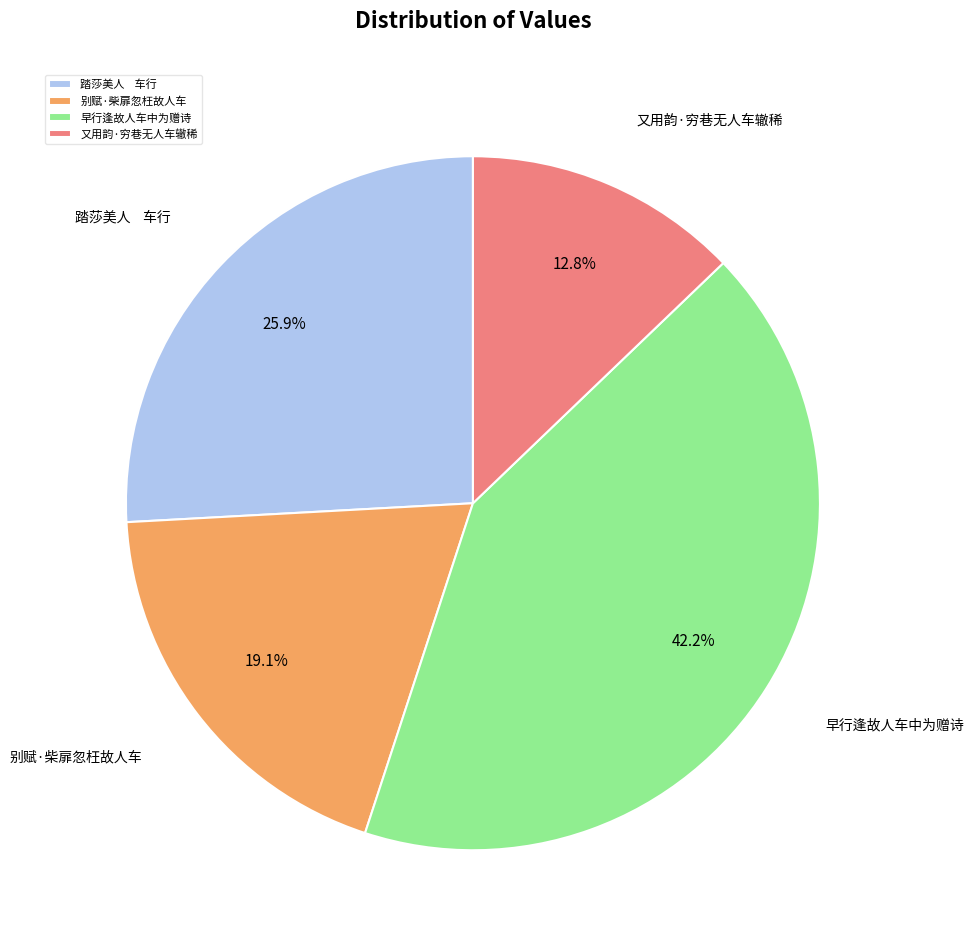

To the nearest percent, what percentage of the pie is 别赋·柴扉忽枉故人车?

19%